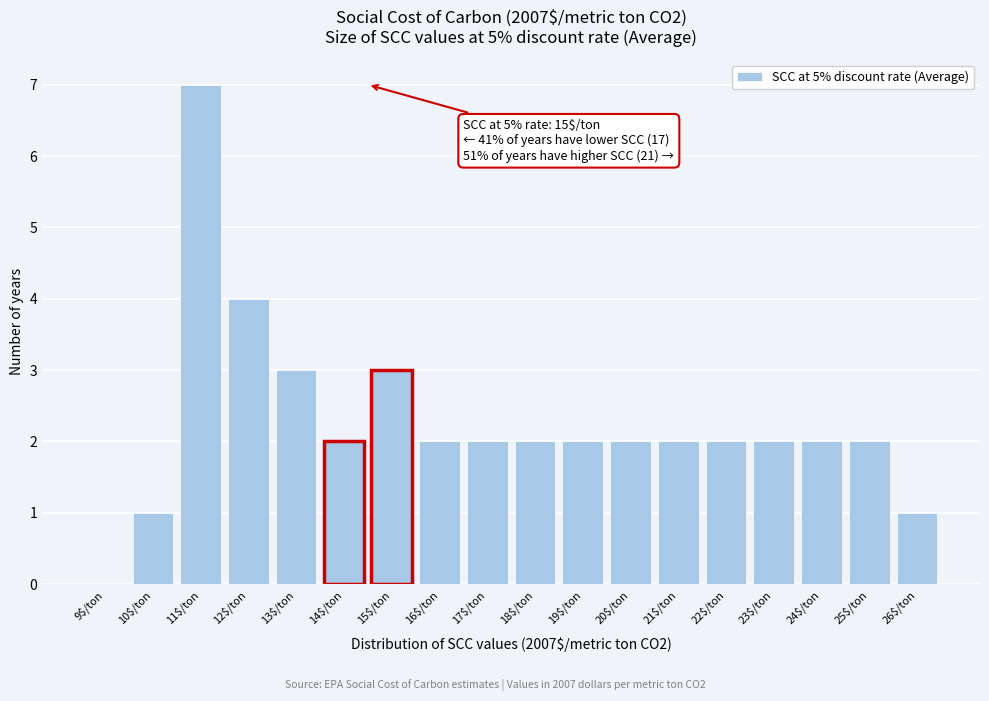

The chart shows a value of 3 at 17$/ton. True or false?

False